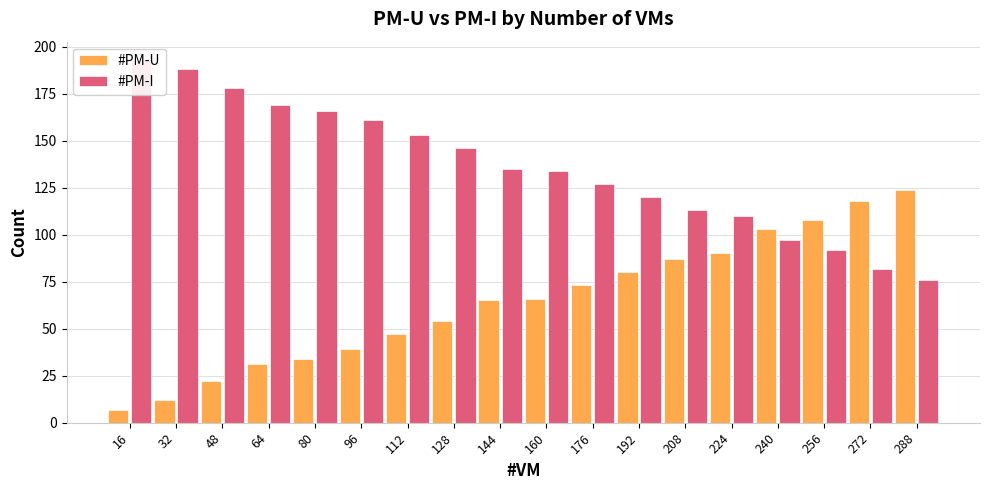

Are the bars grouped side by side (vs. stacked)?

Yes